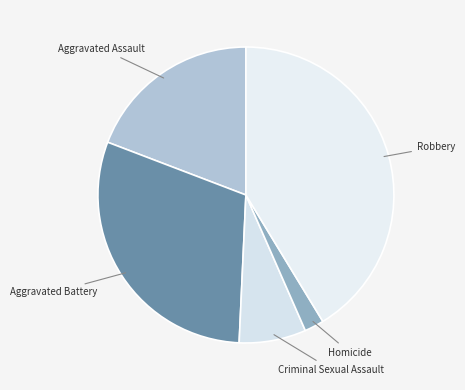

Is it true that Robbery is 41% of the pie?

True